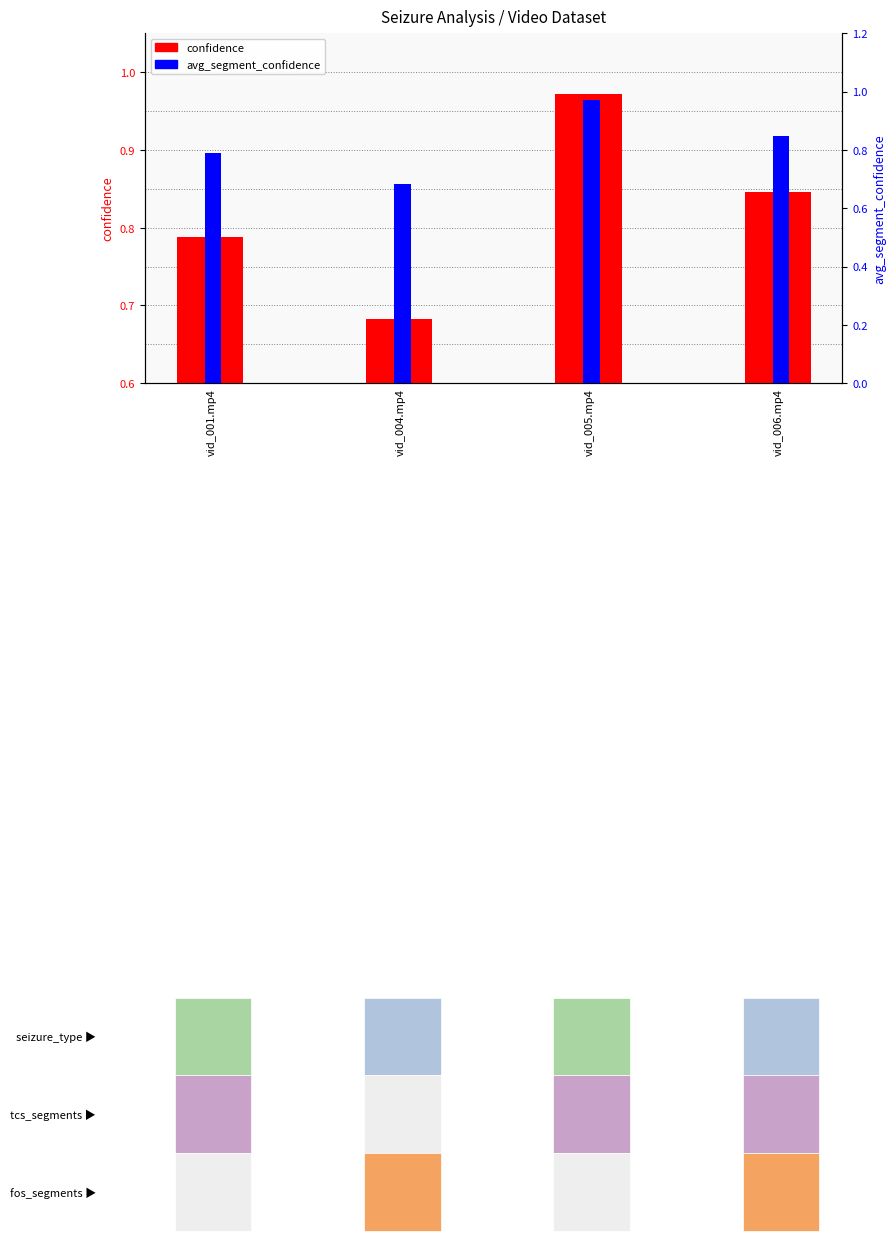

Read the avg_segment_confidence value at vid_004.mp4.

0.7